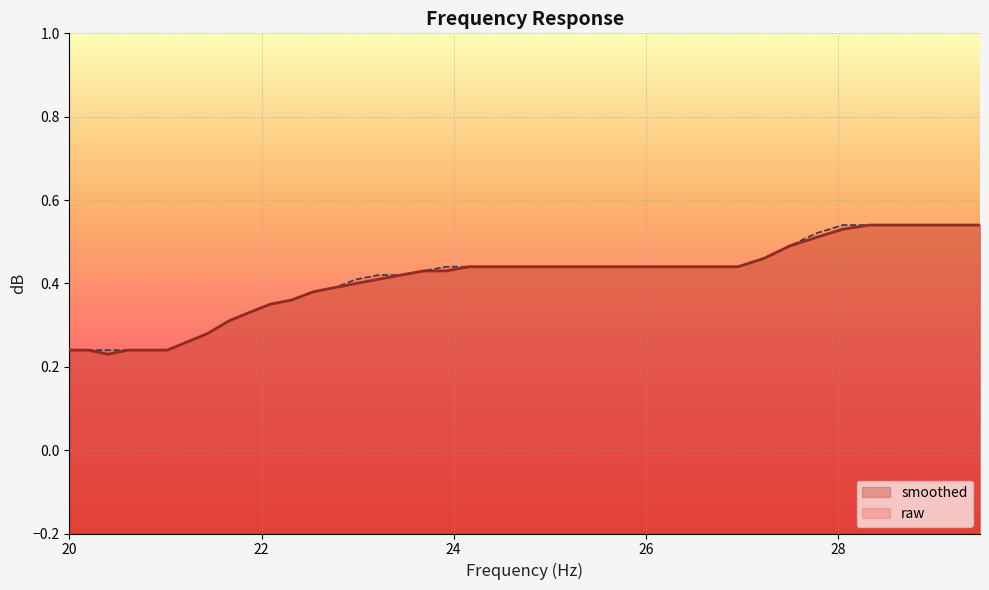

At which label is raw closest to 0?

20